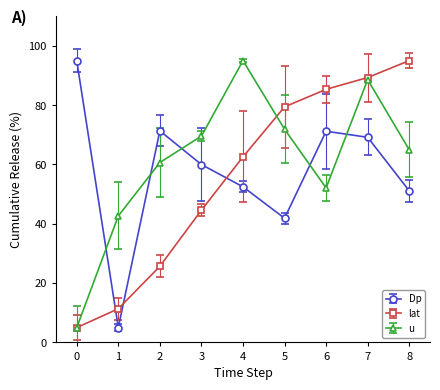

In Dp, how many points are lower than both neighbors (excluding endpoints)?

2